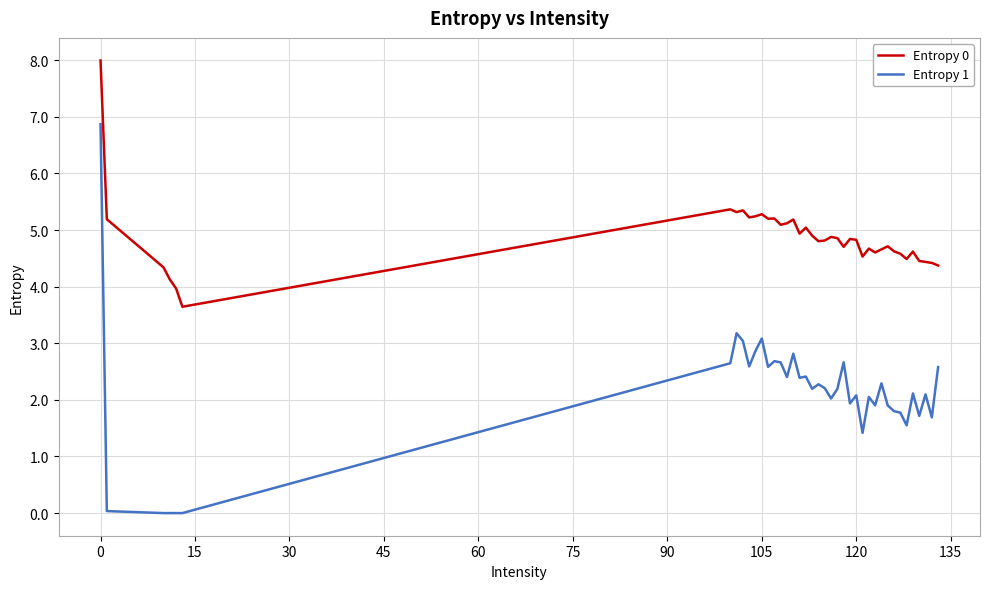

What is the average value of the Entropy 1 series?

2.1